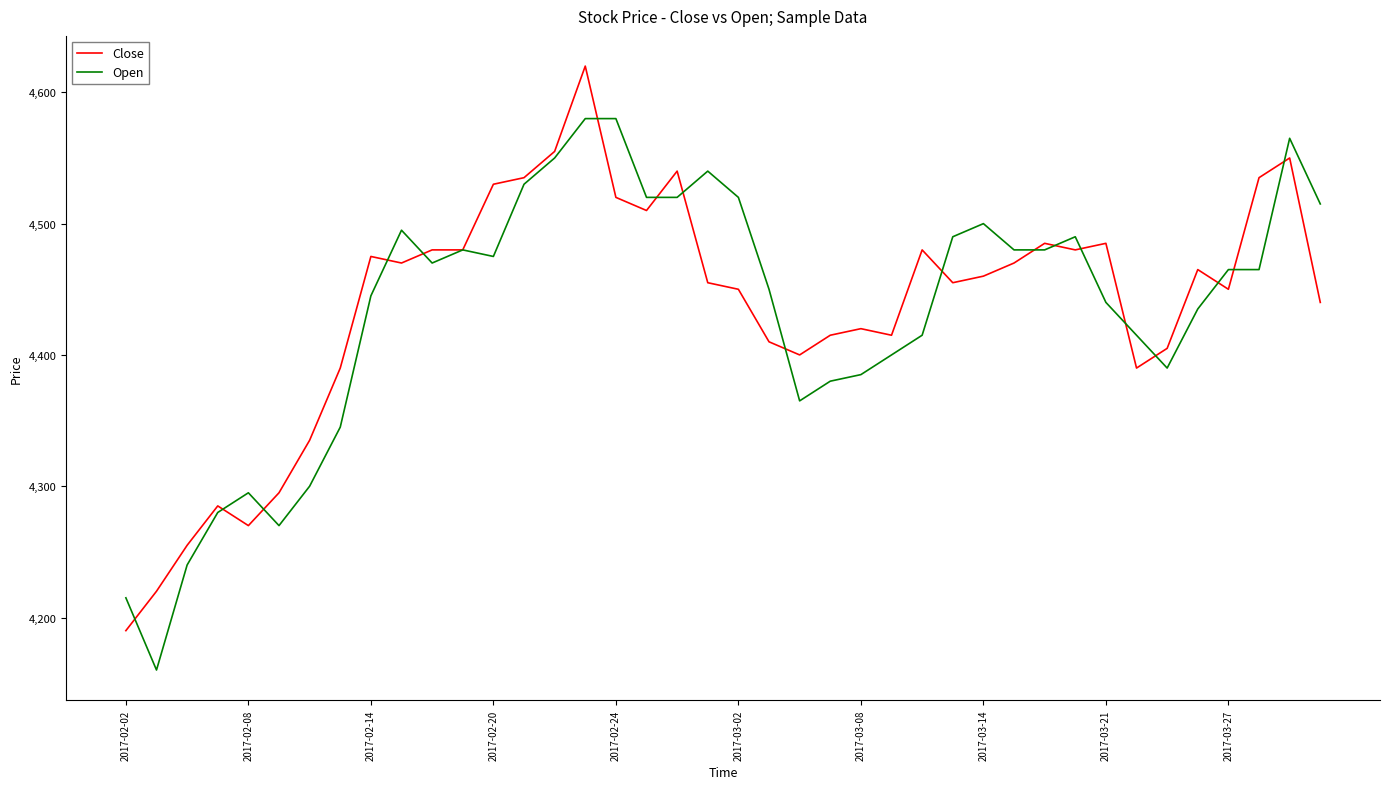

What is the smallest value displayed?

4160